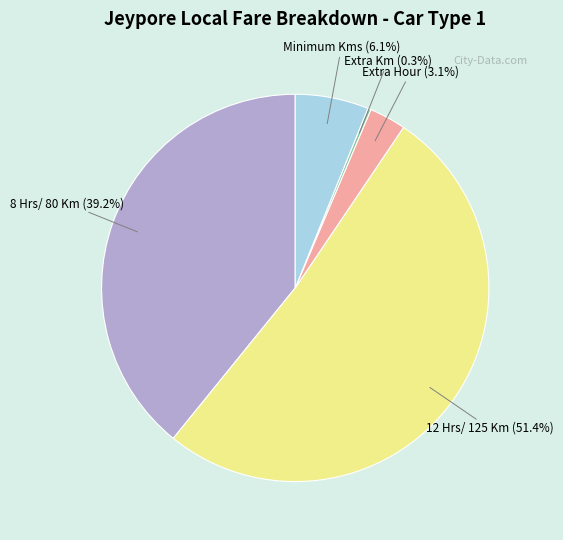

To the nearest percent, what is the combined percentage of Minimum Kms and 8 Hrs/ 80 Km?

45%